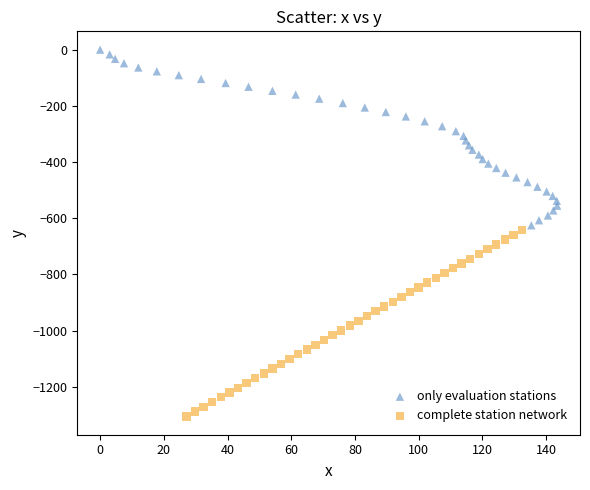

Which series has the widest spread of Y values?

complete station network